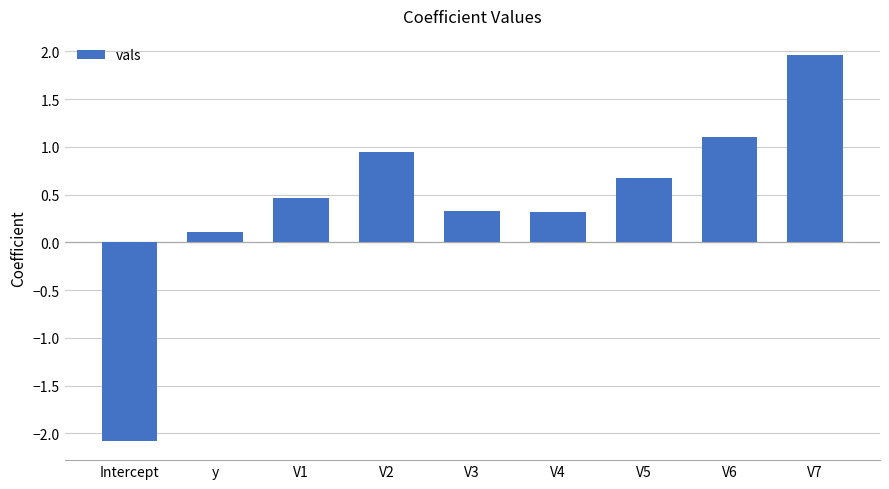

Which category has the highest value across all series?

V7